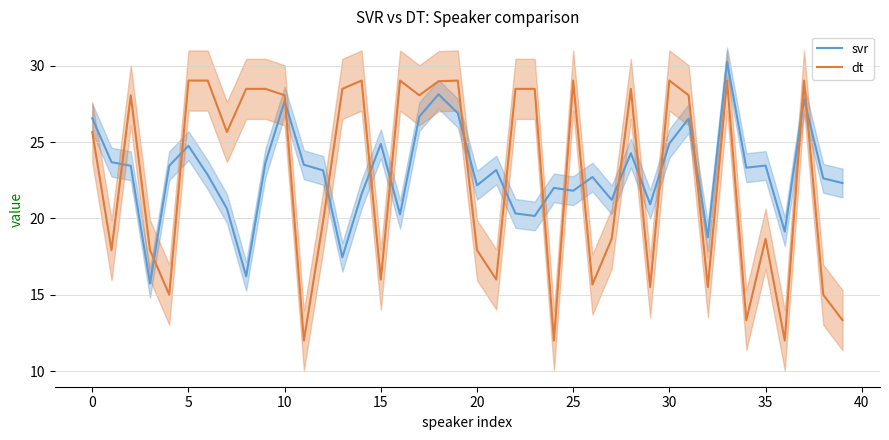

What is the maximum value for dt?

29.0